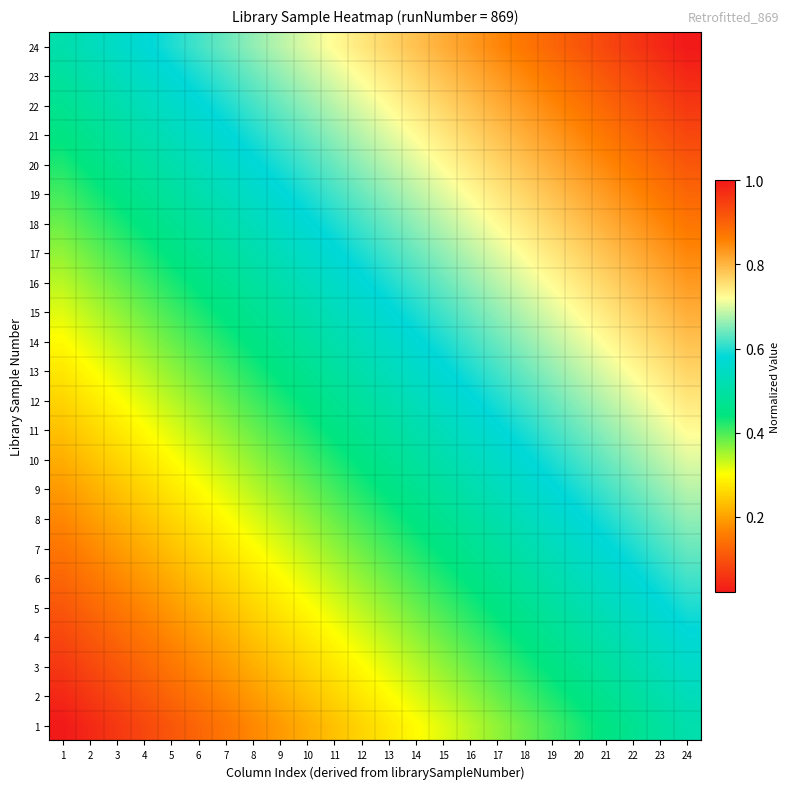

Reading left to right, list all the values displayed in this chart.

1: 1=0.0	2=0.0	3=0.1	4=0.1	5=0.1	6=0.1	7=0.1	8=0.2	9=0.2	10=0.2	11=0.2	12=0.3	13=0.3	14=0.3	15=0.3	16=0.3	17=0.4	18=0.4	19=0.4	20=0.4	21=0.4	22=0.5	23=0.5	24=0.5
2: 1=0.0	2=0.1	3=0.1	4=0.1	5=0.1	6=0.1	7=0.2	8=0.2	9=0.2	10=0.2	11=0.3	12=0.3	13=0.3	14=0.3	15=0.3	16=0.4	17=0.4	18=0.4	19=0.4	20=0.4	21=0.5	22=0.5	23=0.5	24=0.5
3: 1=0.1	2=0.1	3=0.1	4=0.1	5=0.1	6=0.2	7=0.2	8=0.2	9=0.2	10=0.3	11=0.3	12=0.3	13=0.3	14=0.3	15=0.4	16=0.4	17=0.4	18=0.4	19=0.4	20=0.5	21=0.5	22=0.5	23=0.5	24=0.6
4: 1=0.1	2=0.1	3=0.1	4=0.1	5=0.2	6=0.2	7=0.2	8=0.2	9=0.3	10=0.3	11=0.3	12=0.3	13=0.3	14=0.4	15=0.4	16=0.4	17=0.4	18=0.4	19=0.5	20=0.5	21=0.5	22=0.5	23=0.6	24=0.6
5: 1=0.1	2=0.1	3=0.1	4=0.2	5=0.2	6=0.2	7=0.2	8=0.3	9=0.3	10=0.3	11=0.3	12=0.3	13=0.4	14=0.4	15=0.4	16=0.4	17=0.4	18=0.5	19=0.5	20=0.5	21=0.5	22=0.6	23=0.6	24=0.6
6: 1=0.1	2=0.1	3=0.2	4=0.2	5=0.2	6=0.2	7=0.3	8=0.3	9=0.3	10=0.3	11=0.3	12=0.4	13=0.4	14=0.4	15=0.4	16=0.4	17=0.5	18=0.5	19=0.5	20=0.5	21=0.6	22=0.6	23=0.6	24=0.6
7: 1=0.1	2=0.2	3=0.2	4=0.2	5=0.2	6=0.3	7=0.3	8=0.3	9=0.3	10=0.3	11=0.4	12=0.4	13=0.4	14=0.4	15=0.4	16=0.5	17=0.5	18=0.5	19=0.5	20=0.6	21=0.6	22=0.6	23=0.6	24=0.6
8: 1=0.2	2=0.2	3=0.2	4=0.2	5=0.3	6=0.3	7=0.3	8=0.3	9=0.3	10=0.4	11=0.4	12=0.4	13=0.4	14=0.4	15=0.5	16=0.5	17=0.5	18=0.5	19=0.6	20=0.6	21=0.6	22=0.6	23=0.6	24=0.7
9: 1=0.2	2=0.2	3=0.2	4=0.3	5=0.3	6=0.3	7=0.3	8=0.3	9=0.4	10=0.4	11=0.4	12=0.4	13=0.4	14=0.5	15=0.5	16=0.5	17=0.5	18=0.6	19=0.6	20=0.6	21=0.6	22=0.6	23=0.7	24=0.7
10: 1=0.2	2=0.2	3=0.3	4=0.3	5=0.3	6=0.3	7=0.3	8=0.4	9=0.4	10=0.4	11=0.4	12=0.4	13=0.5	14=0.5	15=0.5	16=0.5	17=0.6	18=0.6	19=0.6	20=0.6	21=0.6	22=0.7	23=0.7	24=0.7
11: 1=0.2	2=0.3	3=0.3	4=0.3	5=0.3	6=0.3	7=0.4	8=0.4	9=0.4	10=0.4	11=0.4	12=0.5	13=0.5	14=0.5	15=0.5	16=0.6	17=0.6	18=0.6	19=0.6	20=0.6	21=0.7	22=0.7	23=0.7	24=0.7
12: 1=0.3	2=0.3	3=0.3	4=0.3	5=0.3	6=0.4	7=0.4	8=0.4	9=0.4	10=0.4	11=0.5	12=0.5	13=0.5	14=0.5	15=0.6	16=0.6	17=0.6	18=0.6	19=0.6	20=0.7	21=0.7	22=0.7	23=0.7	24=0.7
13: 1=0.3	2=0.3	3=0.3	4=0.3	5=0.4	6=0.4	7=0.4	8=0.4	9=0.4	10=0.5	11=0.5	12=0.5	13=0.5	14=0.6	15=0.6	16=0.6	17=0.6	18=0.6	19=0.7	20=0.7	21=0.7	22=0.7	23=0.7	24=0.8
14: 1=0.3	2=0.3	3=0.3	4=0.4	5=0.4	6=0.4	7=0.4	8=0.4	9=0.5	10=0.5	11=0.5	12=0.5	13=0.6	14=0.6	15=0.6	16=0.6	17=0.6	18=0.7	19=0.7	20=0.7	21=0.7	22=0.7	23=0.8	24=0.8
15: 1=0.3	2=0.3	3=0.4	4=0.4	5=0.4	6=0.4	7=0.4	8=0.5	9=0.5	10=0.5	11=0.5	12=0.6	13=0.6	14=0.6	15=0.6	16=0.6	17=0.7	18=0.7	19=0.7	20=0.7	21=0.7	22=0.8	23=0.8	24=0.8
16: 1=0.3	2=0.4	3=0.4	4=0.4	5=0.4	6=0.4	7=0.5	8=0.5	9=0.5	10=0.5	11=0.6	12=0.6	13=0.6	14=0.6	15=0.6	16=0.7	17=0.7	18=0.7	19=0.7	20=0.7	21=0.8	22=0.8	23=0.8	24=0.8
17: 1=0.4	2=0.4	3=0.4	4=0.4	5=0.4	6=0.5	7=0.5	8=0.5	9=0.5	10=0.6	11=0.6	12=0.6	13=0.6	14=0.6	15=0.7	16=0.7	17=0.7	18=0.7	19=0.7	20=0.8	21=0.8	22=0.8	23=0.8	24=0.9
18: 1=0.4	2=0.4	3=0.4	4=0.4	5=0.5	6=0.5	7=0.5	8=0.5	9=0.6	10=0.6	11=0.6	12=0.6	13=0.6	14=0.7	15=0.7	16=0.7	17=0.7	18=0.7	19=0.8	20=0.8	21=0.8	22=0.8	23=0.9	24=0.9
19: 1=0.4	2=0.4	3=0.4	4=0.5	5=0.5	6=0.5	7=0.5	8=0.6	9=0.6	10=0.6	11=0.6	12=0.6	13=0.7	14=0.7	15=0.7	16=0.7	17=0.7	18=0.8	19=0.8	20=0.8	21=0.8	22=0.9	23=0.9	24=0.9
20: 1=0.4	2=0.4	3=0.5	4=0.5	5=0.5	6=0.5	7=0.6	8=0.6	9=0.6	10=0.6	11=0.6	12=0.7	13=0.7	14=0.7	15=0.7	16=0.7	17=0.8	18=0.8	19=0.8	20=0.8	21=0.9	22=0.9	23=0.9	24=0.9
21: 1=0.4	2=0.5	3=0.5	4=0.5	5=0.5	6=0.6	7=0.6	8=0.6	9=0.6	10=0.6	11=0.7	12=0.7	13=0.7	14=0.7	15=0.7	16=0.8	17=0.8	18=0.8	19=0.8	20=0.9	21=0.9	22=0.9	23=0.9	24=0.9
22: 1=0.5	2=0.5	3=0.5	4=0.5	5=0.6	6=0.6	7=0.6	8=0.6	9=0.6	10=0.7	11=0.7	12=0.7	13=0.7	14=0.7	15=0.8	16=0.8	17=0.8	18=0.8	19=0.9	20=0.9	21=0.9	22=0.9	23=0.9	24=1.0
23: 1=0.5	2=0.5	3=0.5	4=0.6	5=0.6	6=0.6	7=0.6	8=0.6	9=0.7	10=0.7	11=0.7	12=0.7	13=0.7	14=0.8	15=0.8	16=0.8	17=0.8	18=0.9	19=0.9	20=0.9	21=0.9	22=0.9	23=1.0	24=1.0
24: 1=0.5	2=0.5	3=0.6	4=0.6	5=0.6	6=0.6	7=0.6	8=0.7	9=0.7	10=0.7	11=0.7	12=0.7	13=0.8	14=0.8	15=0.8	16=0.8	17=0.9	18=0.9	19=0.9	20=0.9	21=0.9	22=1.0	23=1.0	24=1.0